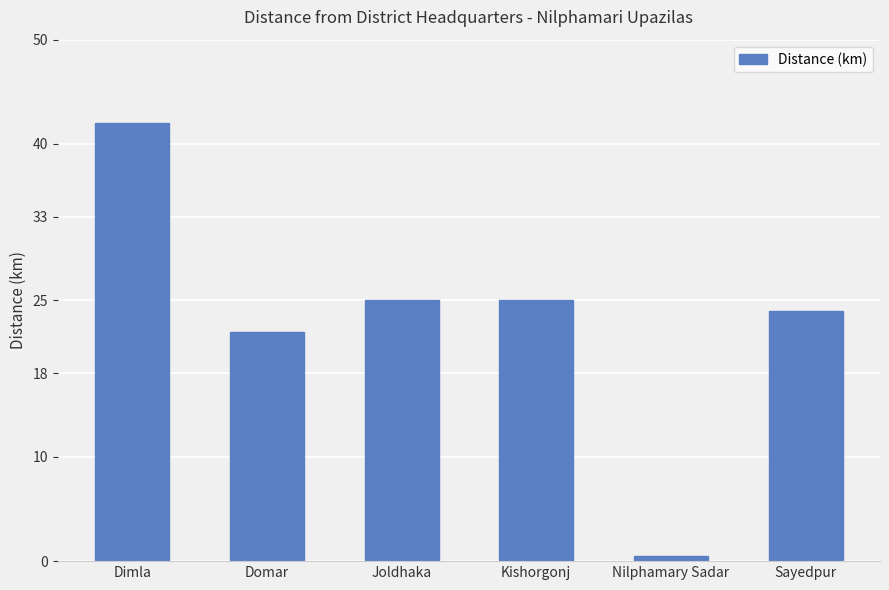

What is the change in value from Kishorgonj to Nilphamary Sadar?

-24.5